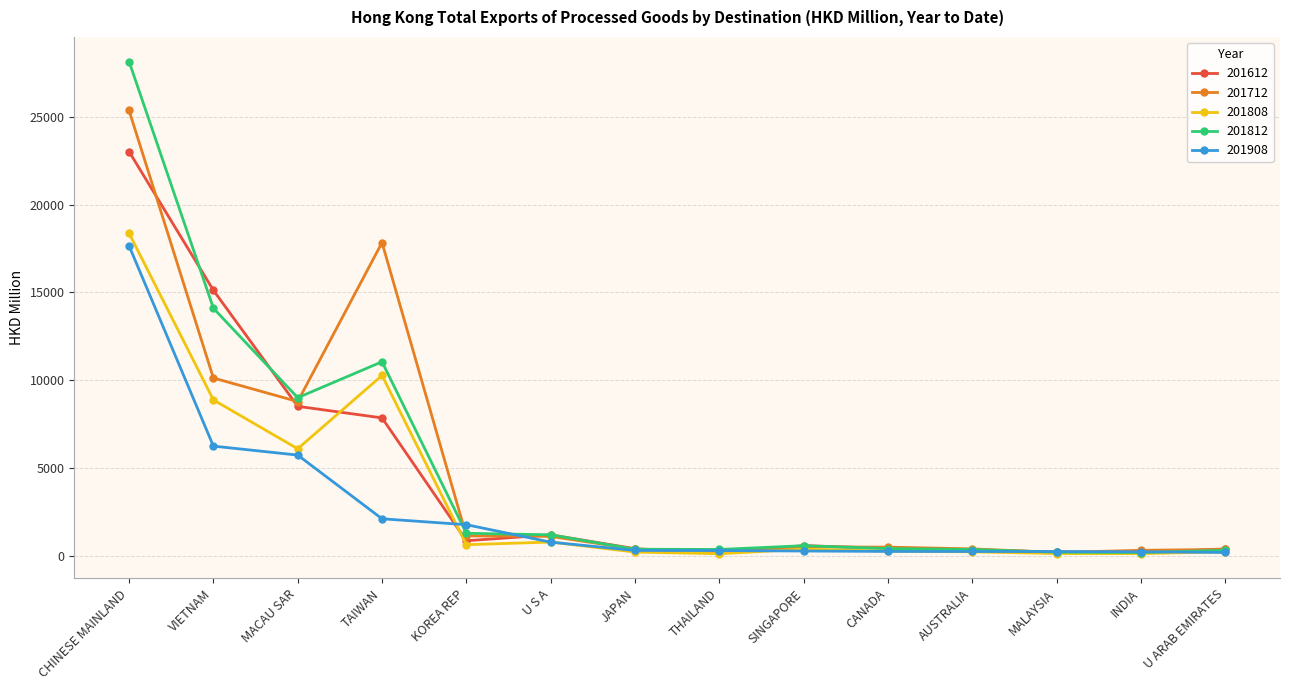

How many data points in 201812 are less than 586?

7